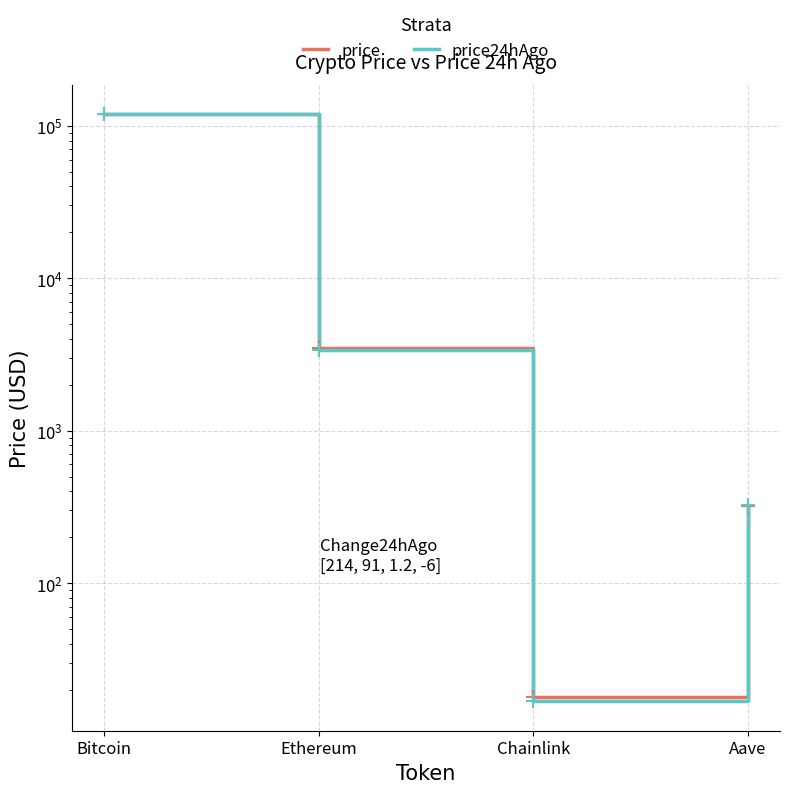

Which series has the largest total across all categories?

price